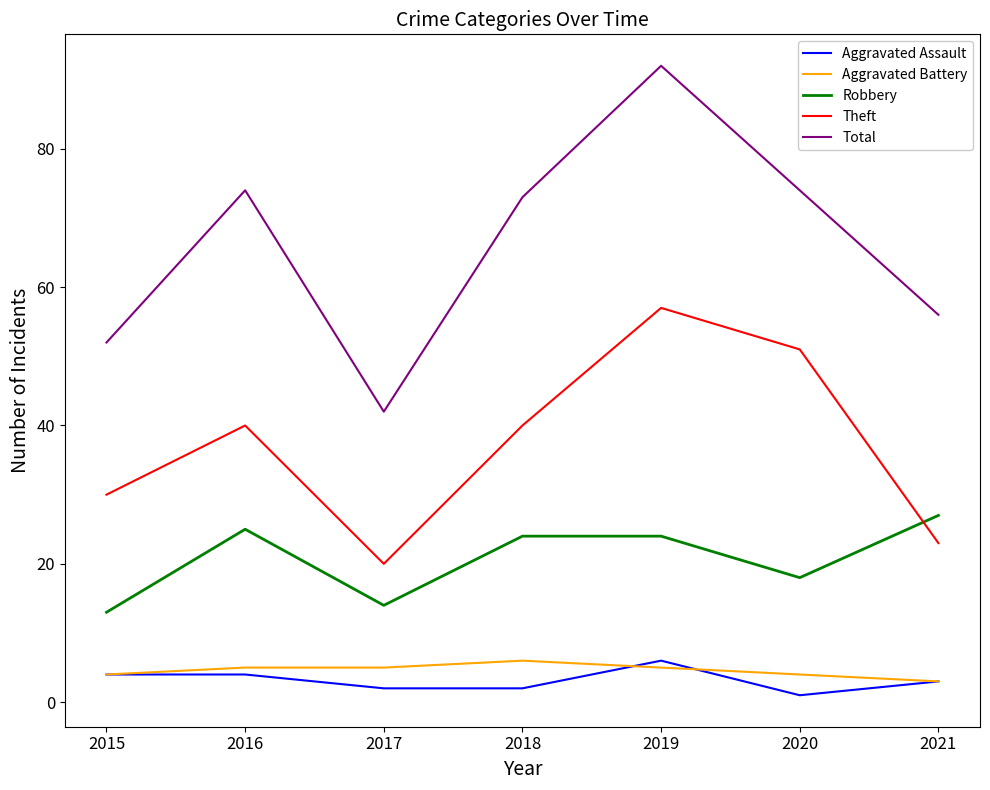

True or false: Robbery has a value of 14 at 2018.

False